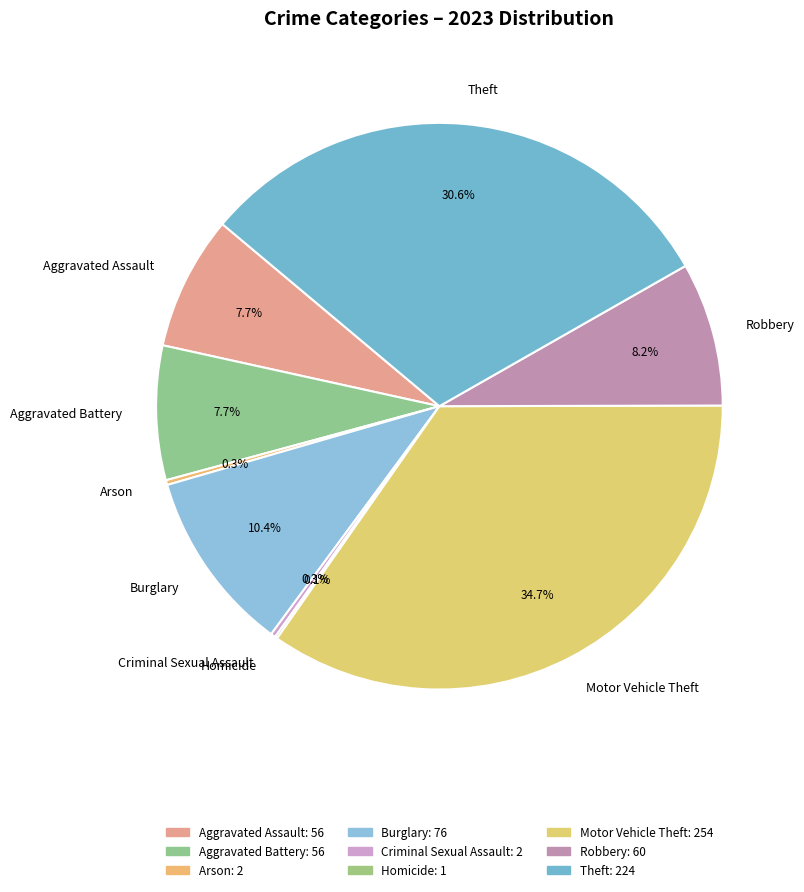

To the nearest percent, what is the average slice percentage?

11%